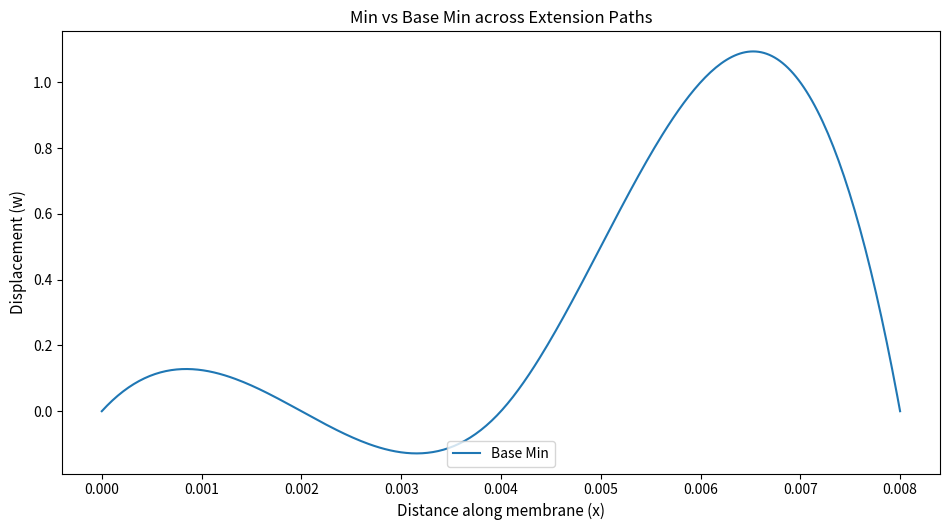

What is the difference between the maximum and minimum values?

1.2